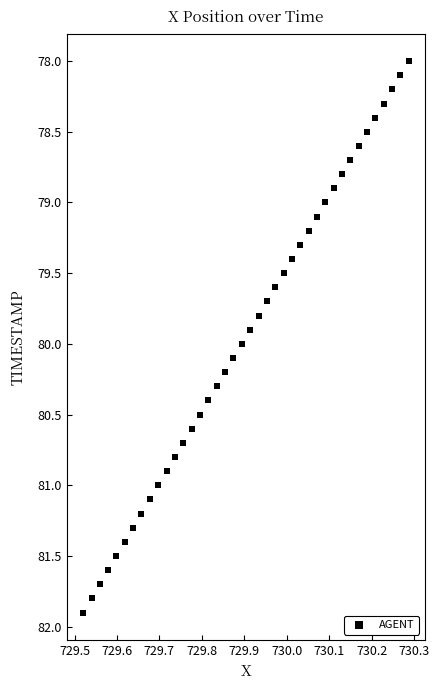

What is the range of Y values (max minus min)?

3.9